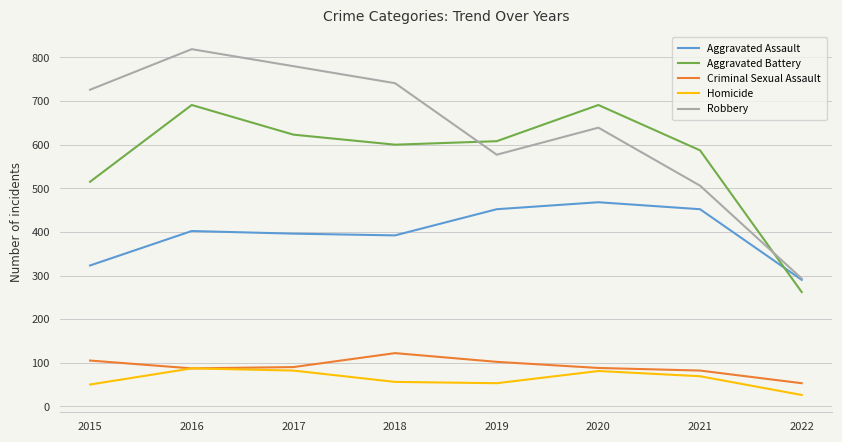

Read the Criminal Sexual Assault value at 2016, to the nearest 10.

90